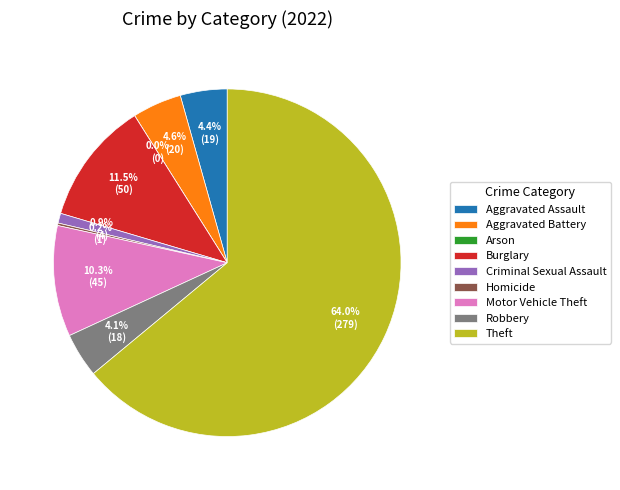

Combined, what portion of the pie is Burglary and Theft?

75.5%